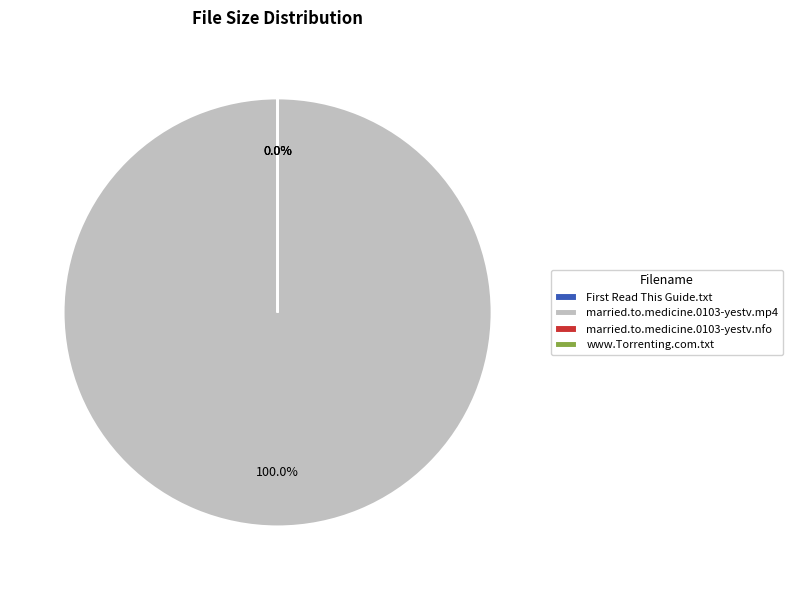

Do married.to.medicine.0103-yestv.mp4 and married.to.medicine.0103-yestv.nfo together represent more than half of the pie?

Yes